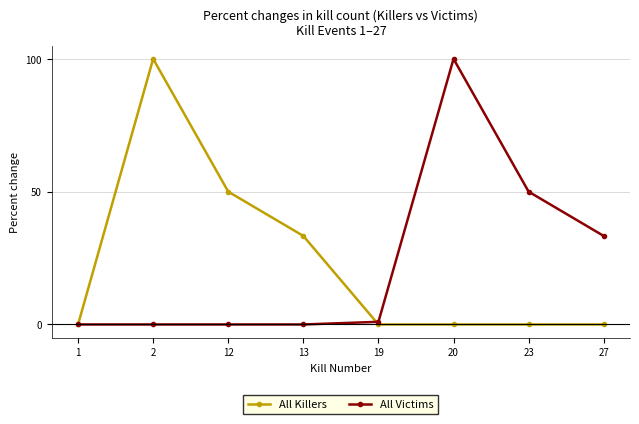

How many categories are shown in the chart?

8